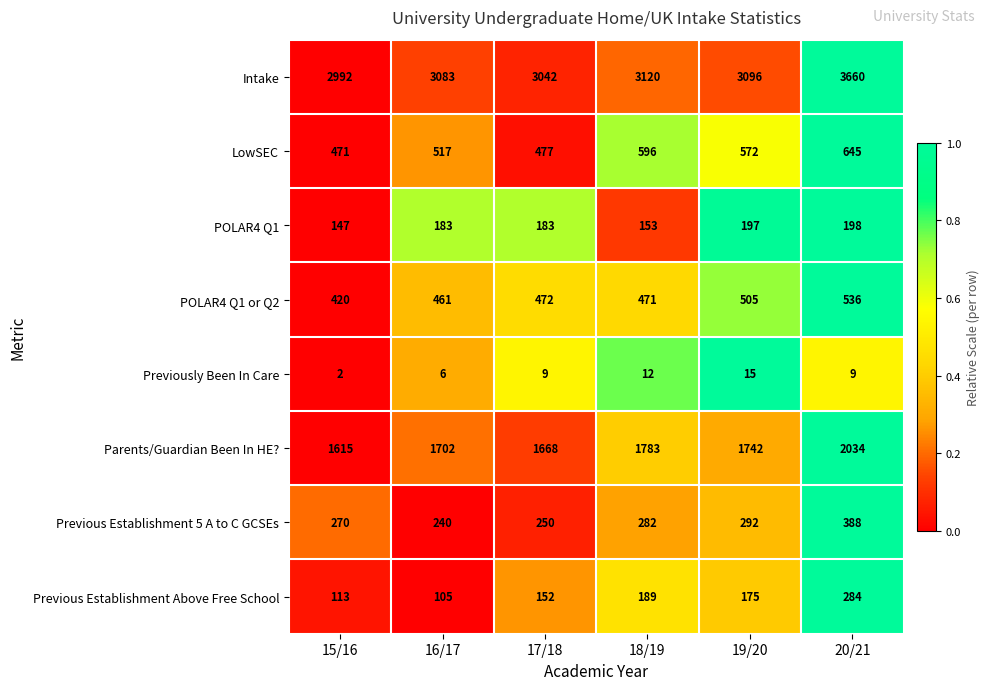

Which series has the largest total across all categories?

Intake